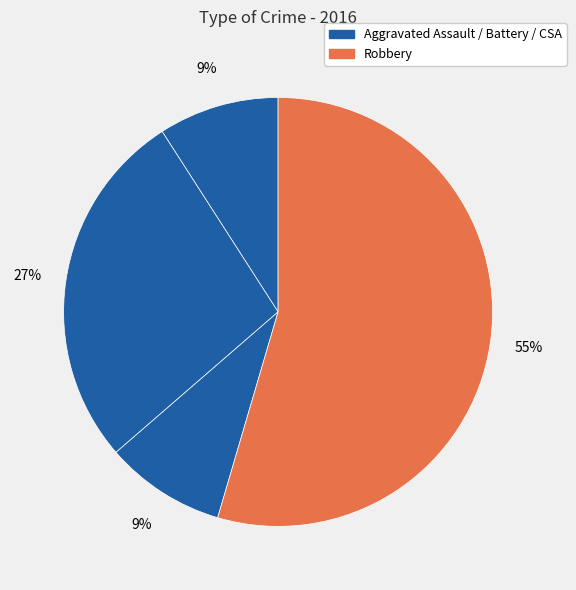

How many slices are in this pie chart?

4